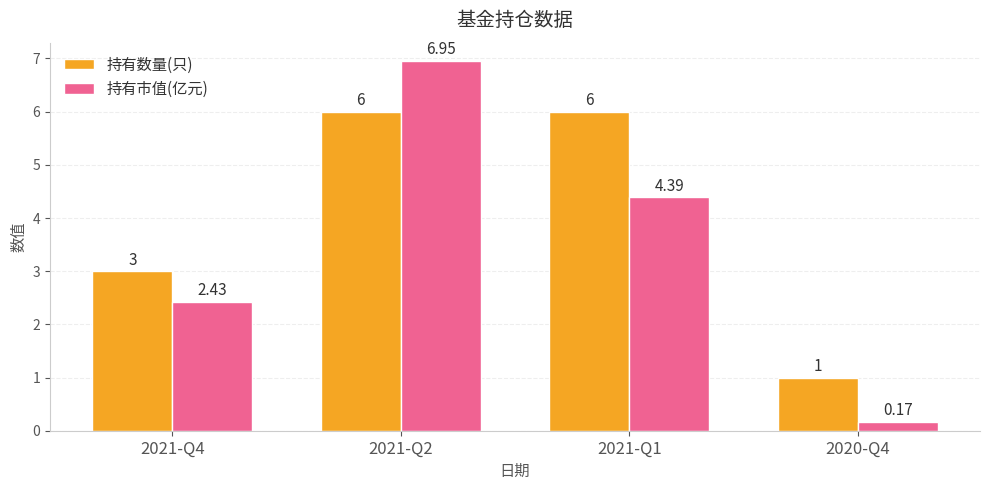

How many groups of bars are there?

4